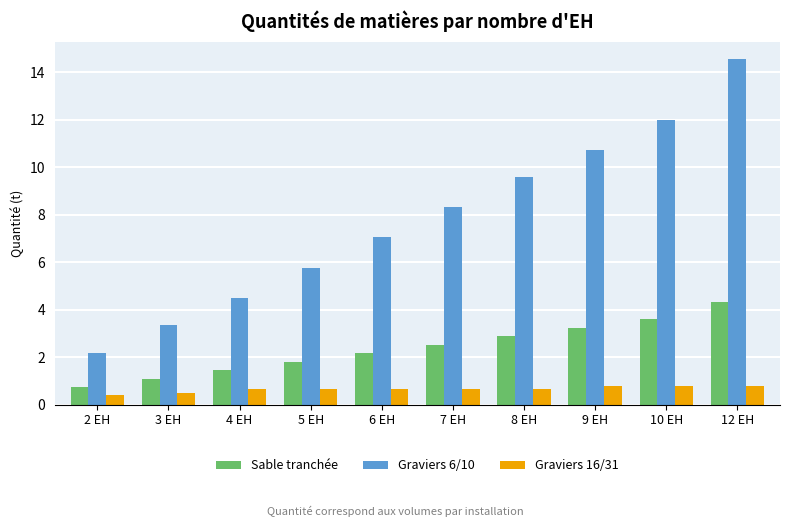

What is the label of the 10th bar from the right?

2 EH